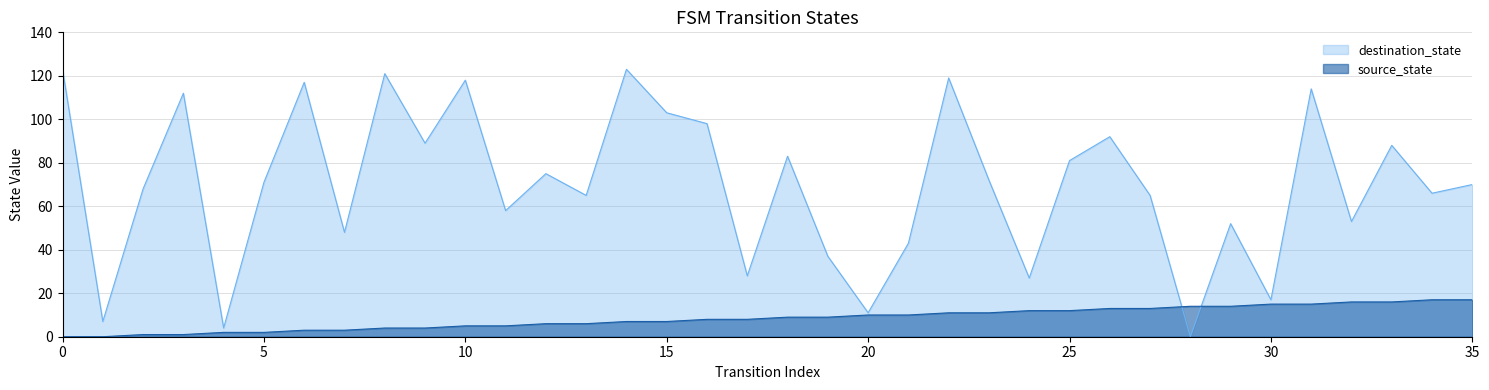

The source_state series shows 5 at 7. True or false?

False